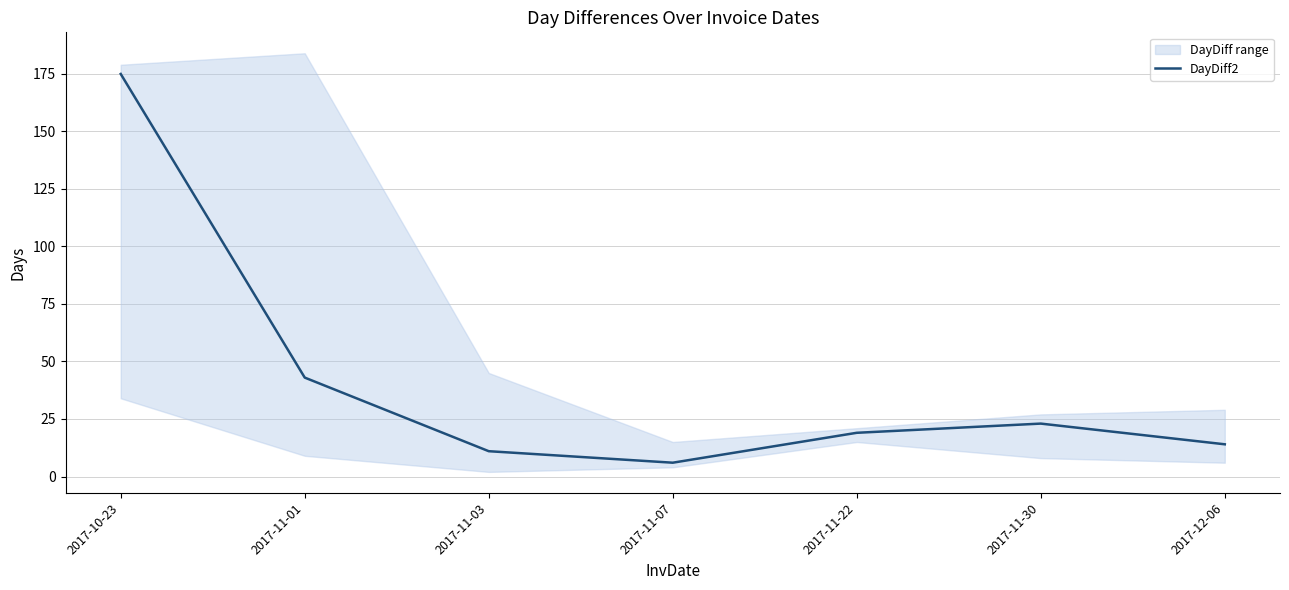

Is it true that DayDiff2 equals 102 at 2017-10-23?

False